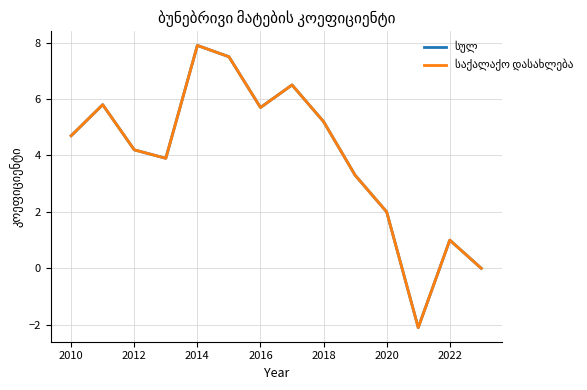

Which series has the largest range (max minus min)?

სულ